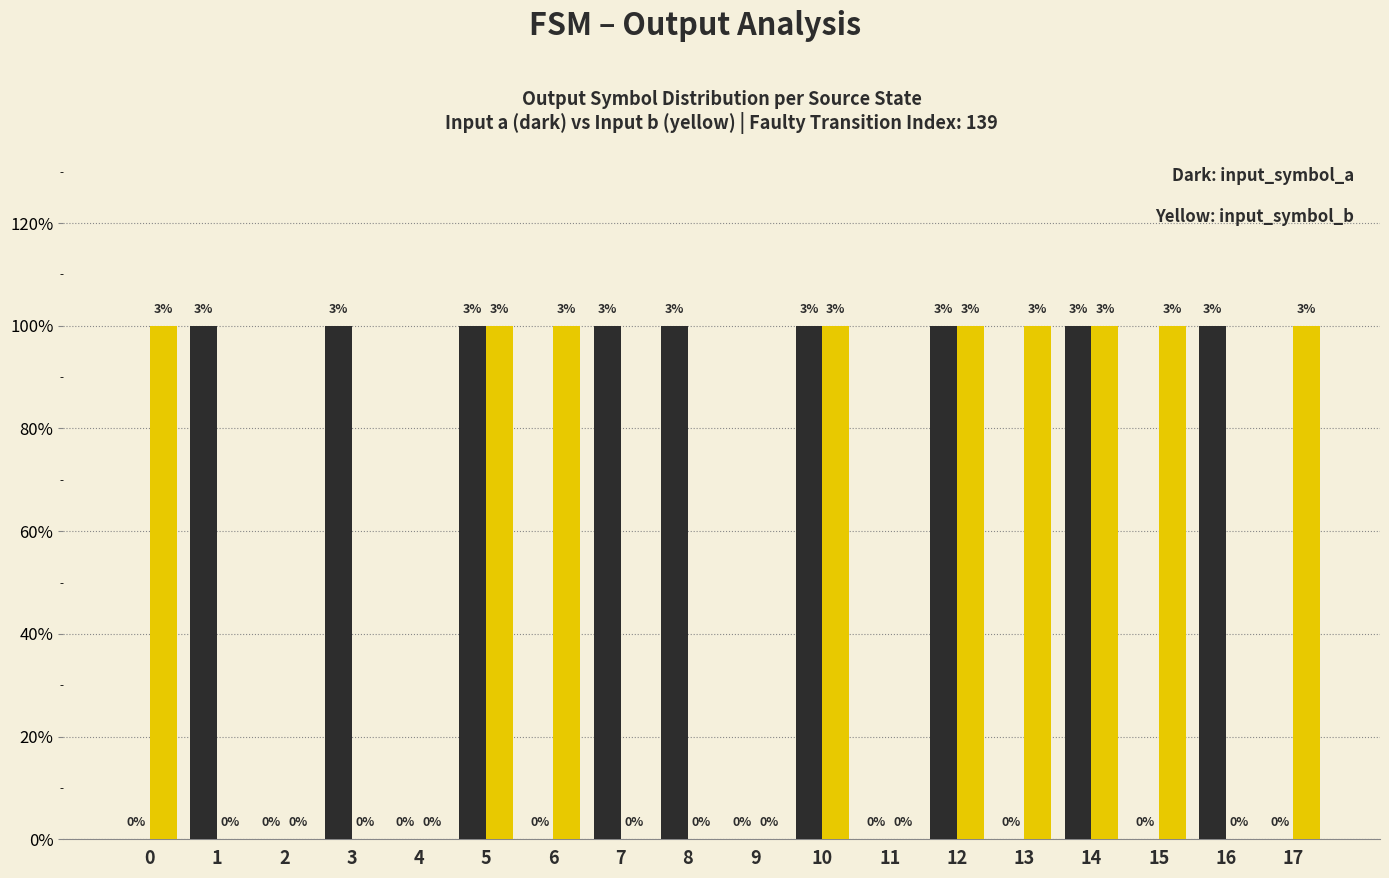

Reading left to right, list all the values displayed in this chart.

input_symbol_a: 0	1	0	1	0	1	0	1	1	0	1	0	1	0	1	0	1	0
input_symbol_b: 1	0	0	0	0	1	1	0	0	0	1	0	1	1	1	1	0	1